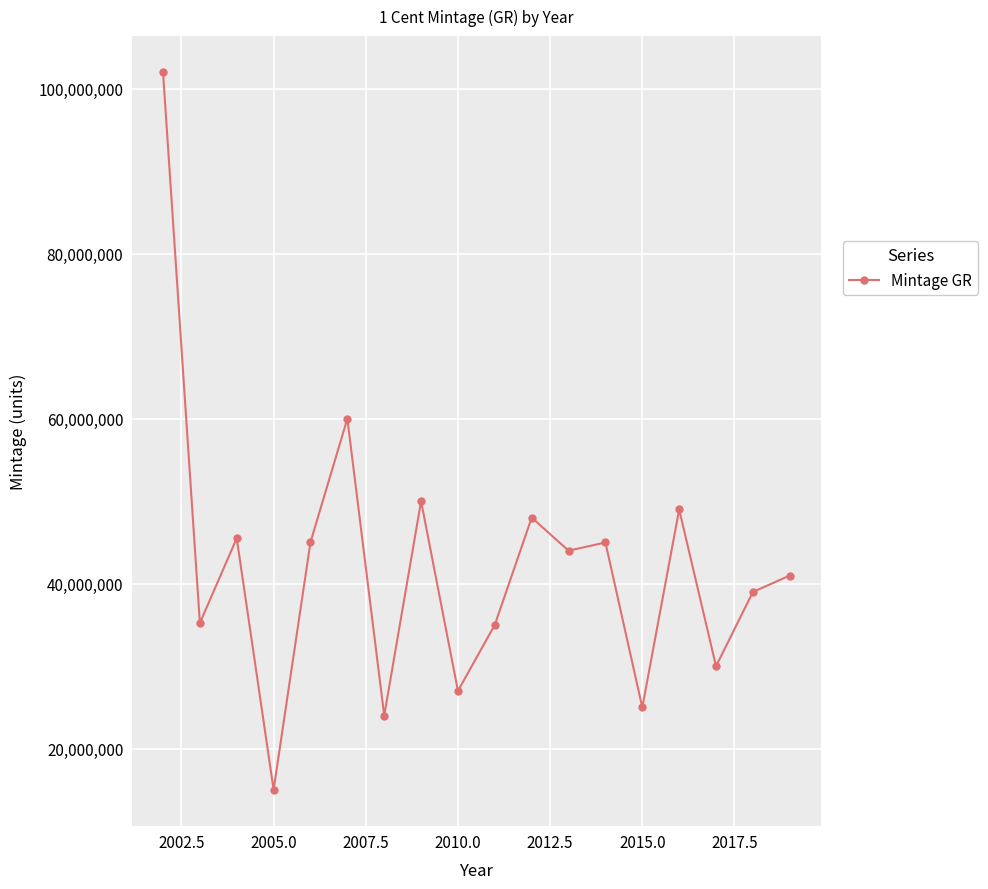

What is the minimum value shown in the chart?

15050000